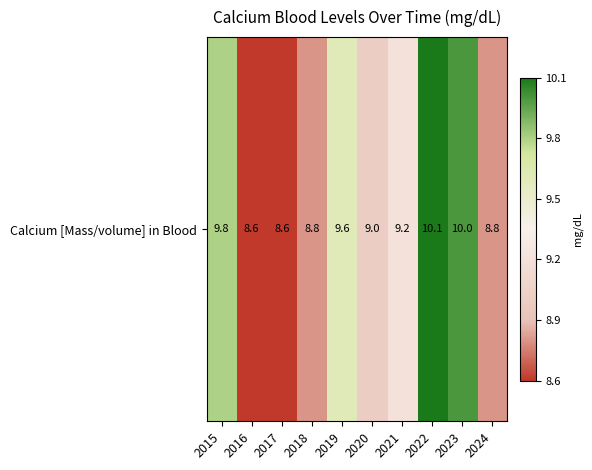

What is the smallest value displayed?

8.6